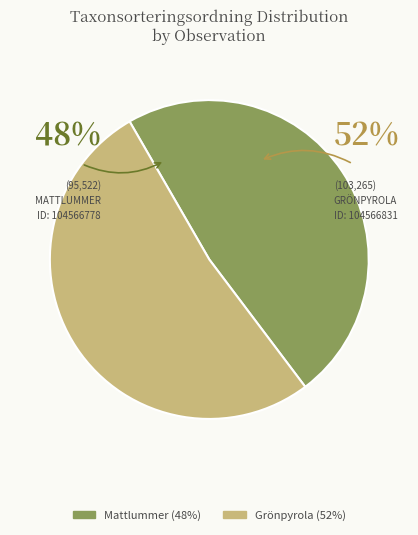

Is it true that 104566831 is 52% of the pie?

True